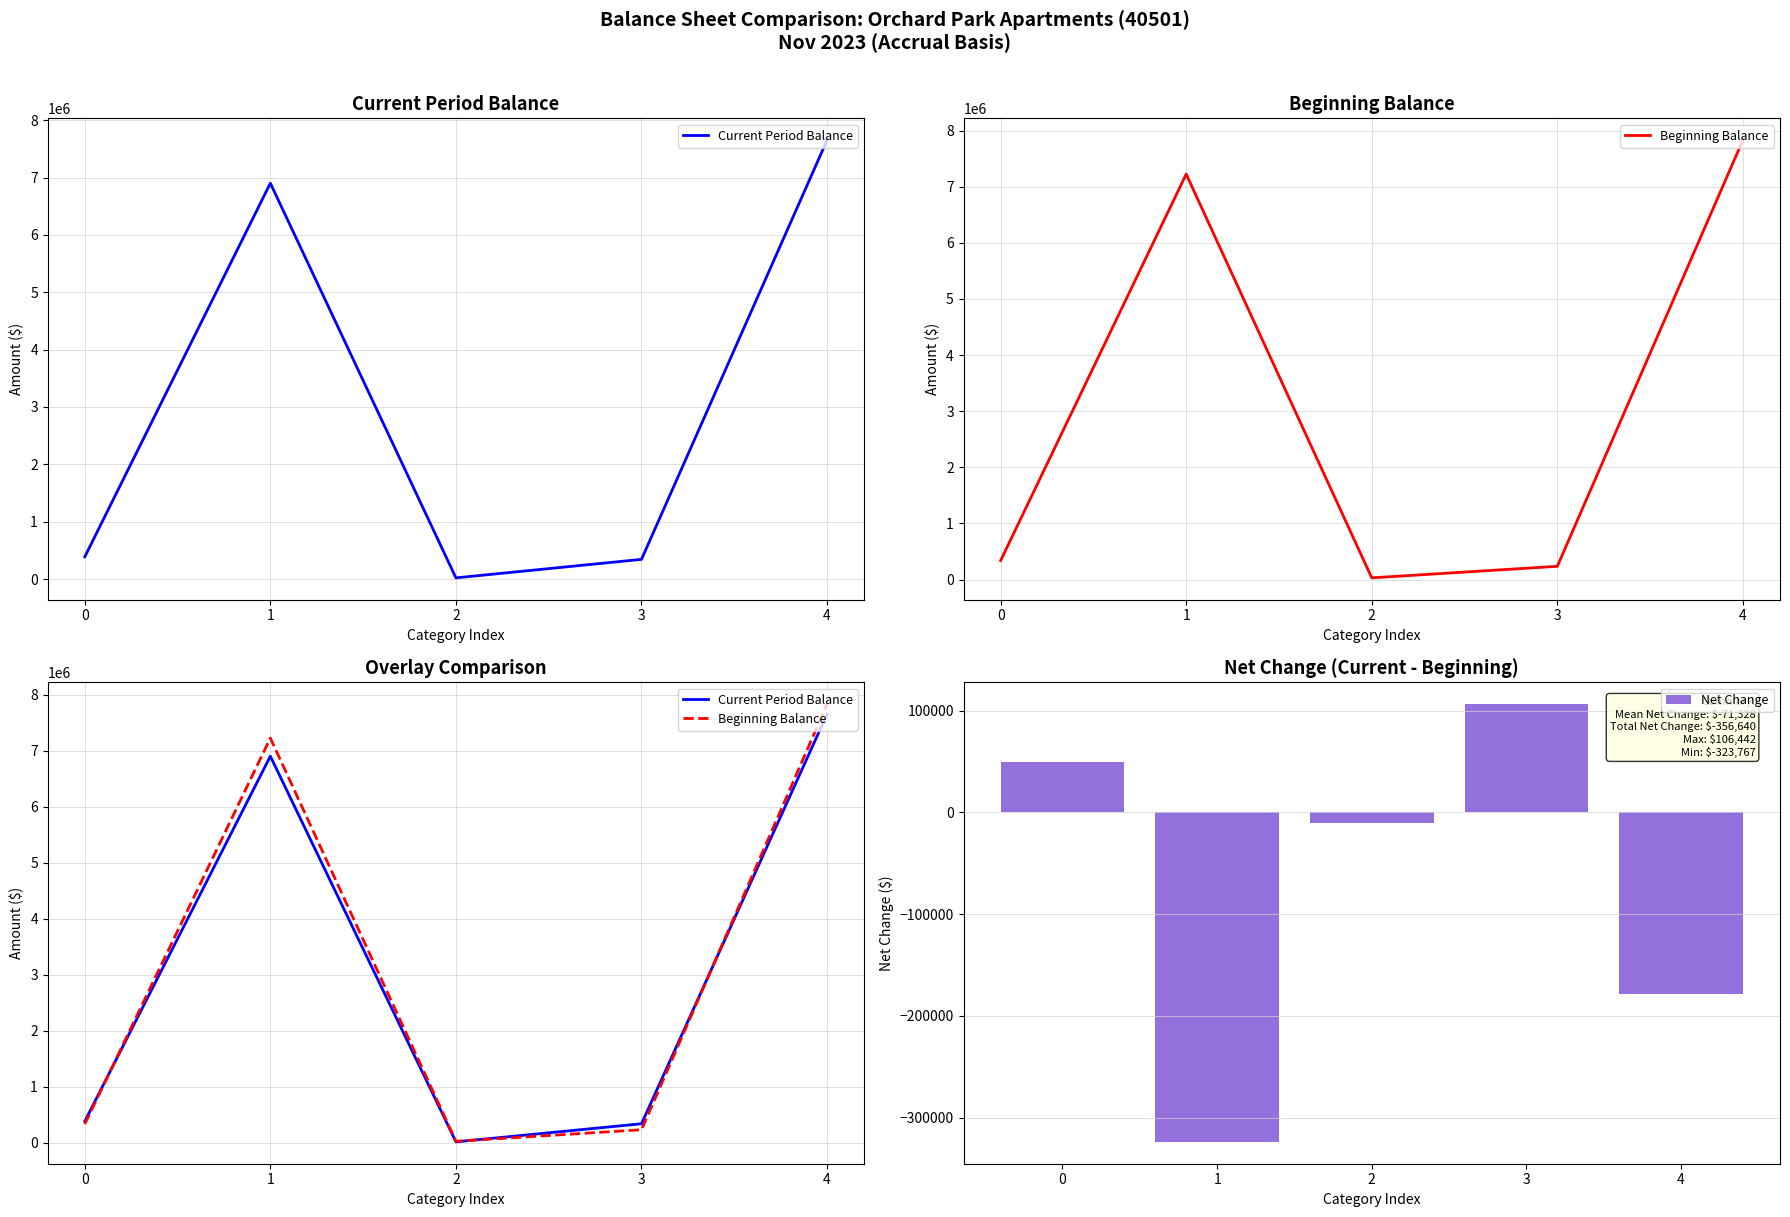

What is the minimum value for Net Change?

-323767.3